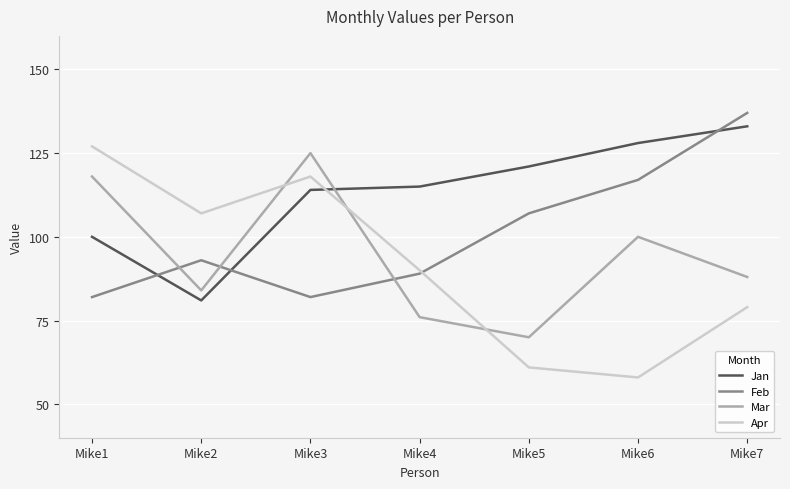

Between which two adjacent categories do Mar and Apr first intersect?

Mike2 and Mike3